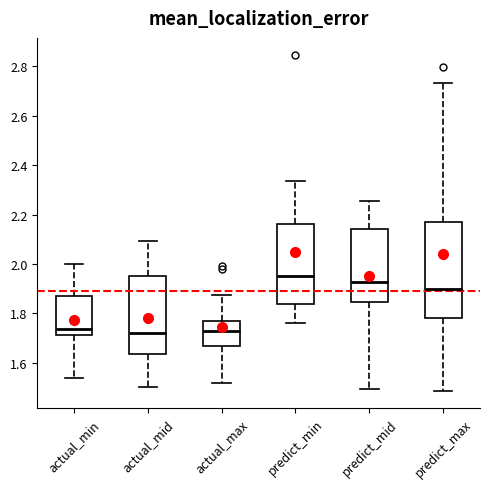

Reading left to right, read every box against the y-axis: the position of its median line, the range the box covers, and the ends of its whiskers. The values are not printed on the chart, so give them approximately, as read against the axis.

actual_min: median 1.74, box 1.72 to 1.86, whiskers 1.54 to 2.00
actual_mid: median 1.72, box 1.64 to 1.96, whiskers 1.50 to 2.10
actual_max: median 1.74, box 1.66 to 1.76, whiskers 1.52 to 1.88
predict_min: median 1.96, box 1.84 to 2.16, whiskers 1.76 to 2.34
predict_mid: median 1.92, box 1.84 to 2.14, whiskers 1.50 to 2.26
predict_max: median 1.90, box 1.78 to 2.18, whiskers 1.48 to 2.74